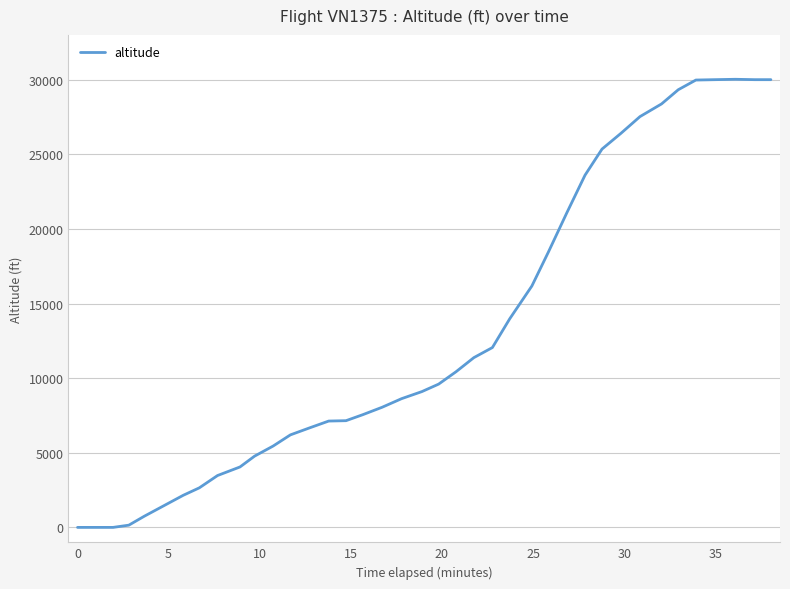

What is the difference between the maximum and minimum values?

30025